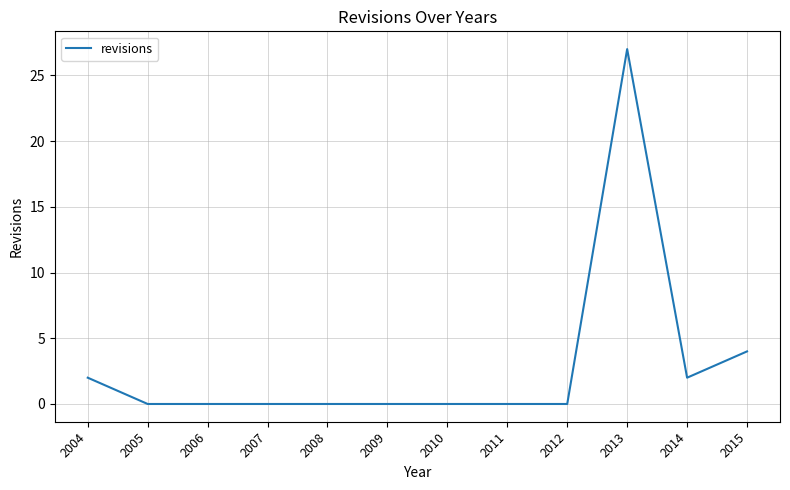

What is the maximum value shown in the chart?

27